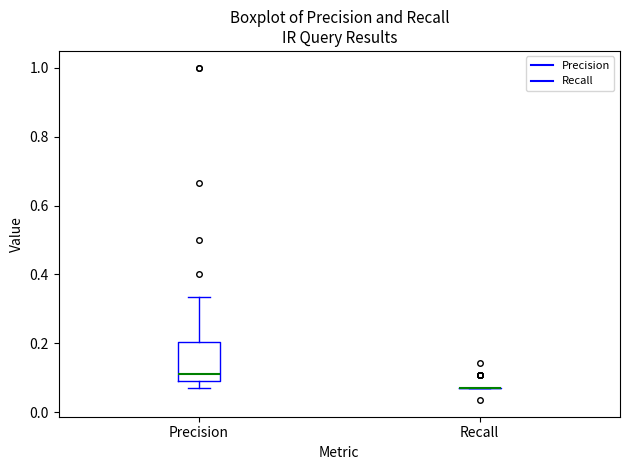

Comparing the boxes themselves (not the whiskers), which one is the tallest?

Precision